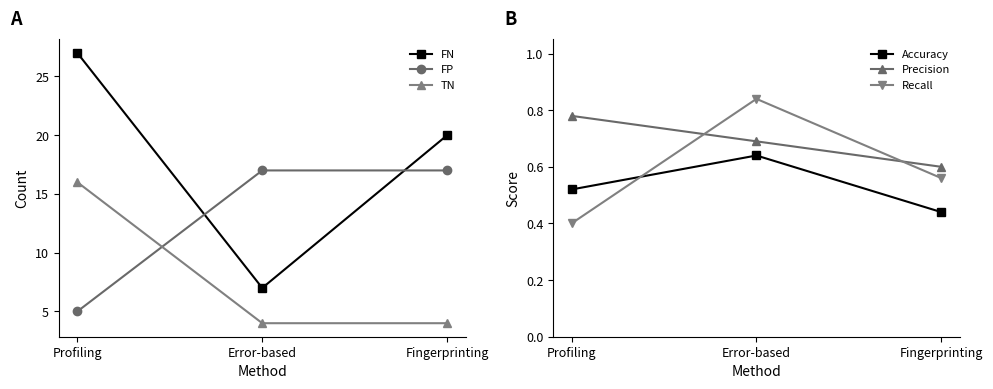

Count the Accuracy values in the range 0 to 1.

3